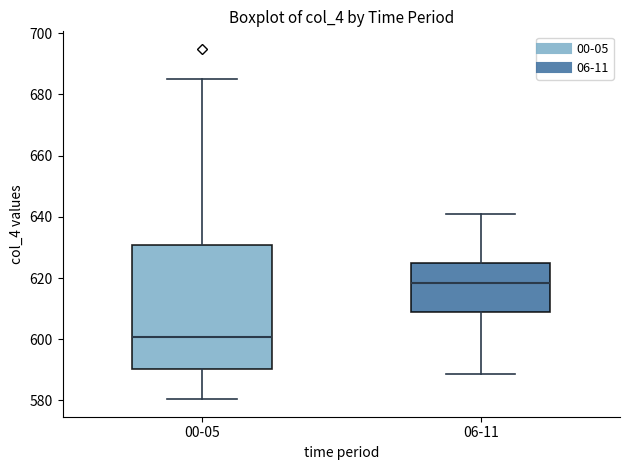

Which box has the highest median line?

06-11